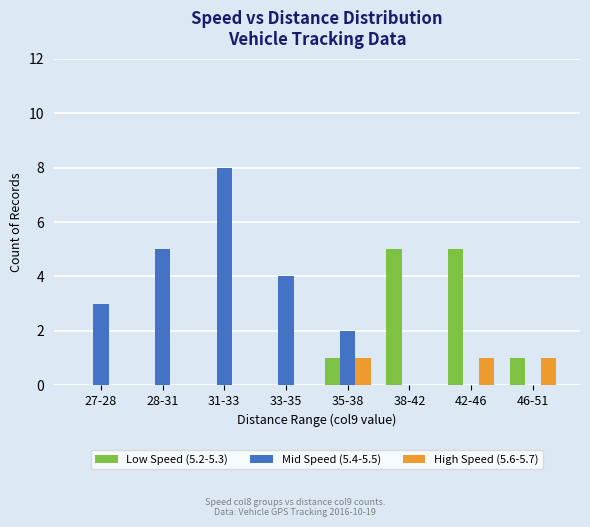

Which series has the largest total across all categories?

Mid Speed (5.4-5.5)